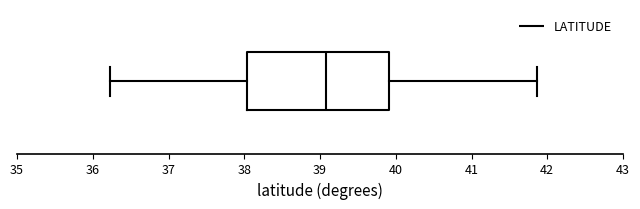

Where is the left edge of the box on the x-axis? The values are not printed on the chart, so give them approximately, as read against the axis.

38.0